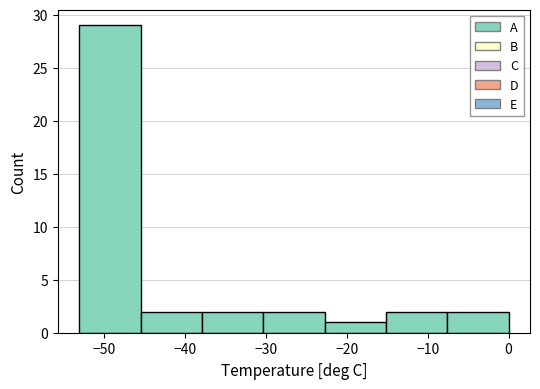

Reading left to right, transcribe this chart: for each bar, give the range it covers on the x-axis and its height. Neither the bar edges nor the heights are printed on the chart, so give them approximately, as read against the axes.

-53 to -46: 29
-46 to -38: 2
-38 to -30: 2
-30 to -23: 2
-23 to -15: 1
-15 to -8: 2
-8 to 0: 2